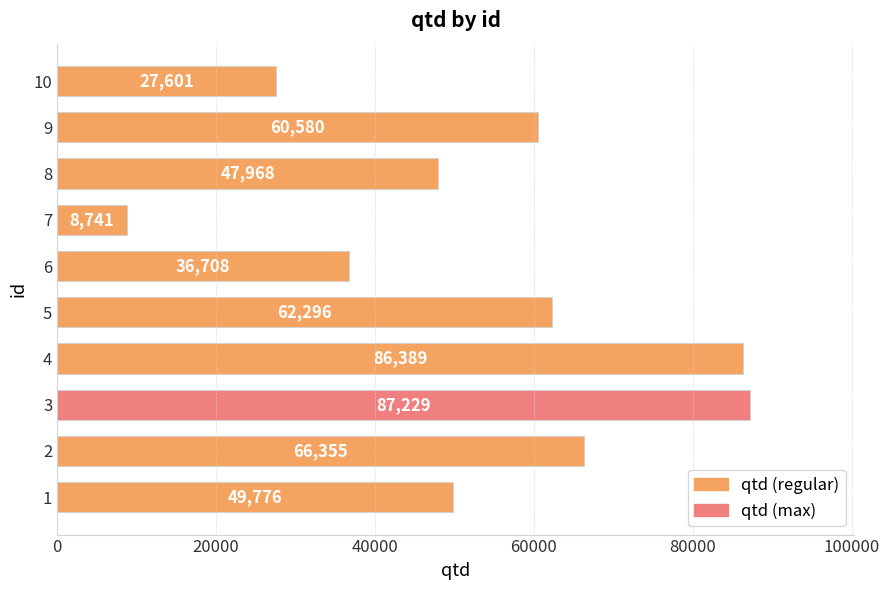

Reading bottom to top, list all the values displayed in this chart.

1=49776	2=66355	3=87229	4=86389	5=62296	6=36708	7=8741	8=47968	9=60580	10=27601